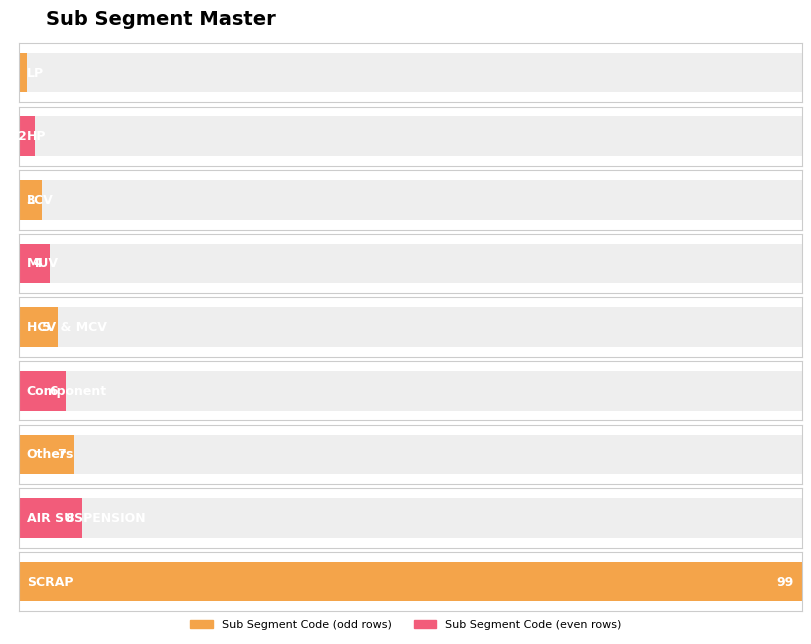

What is the greatest value displayed?

99